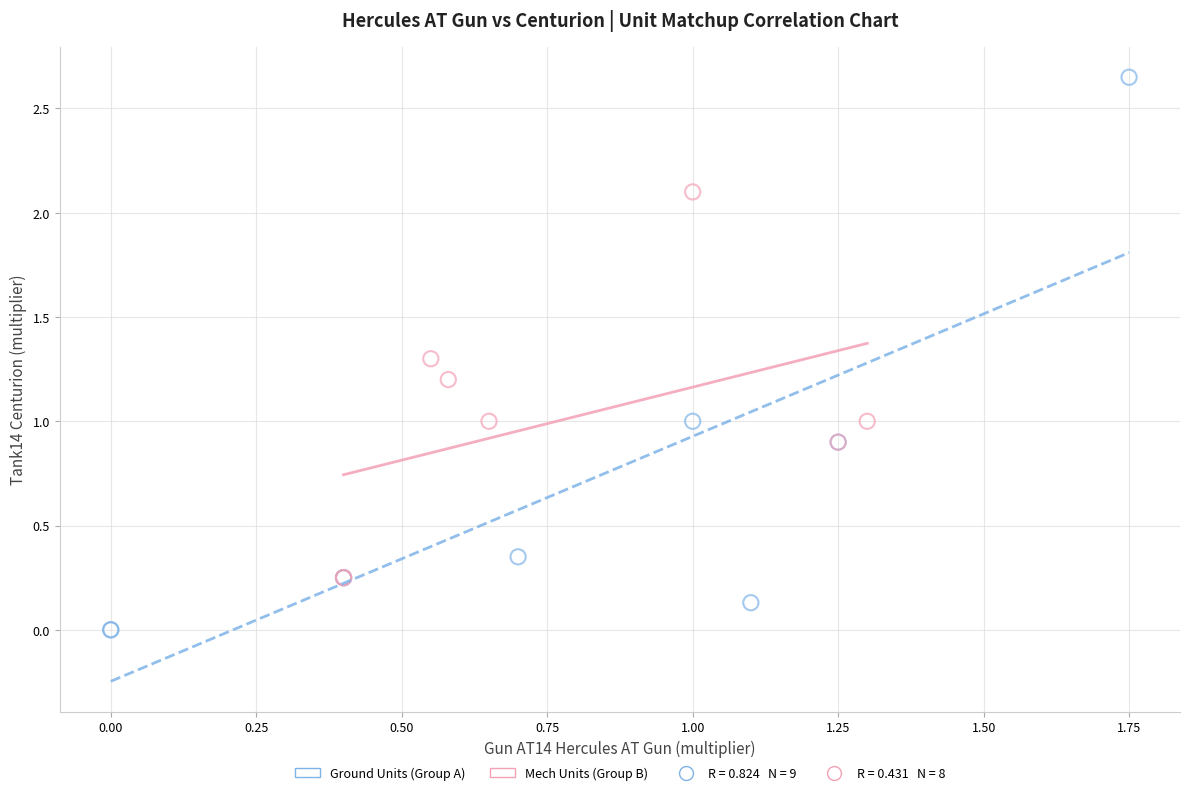

Which series reaches the maximum Y coordinate?

Ground Units (Group A)